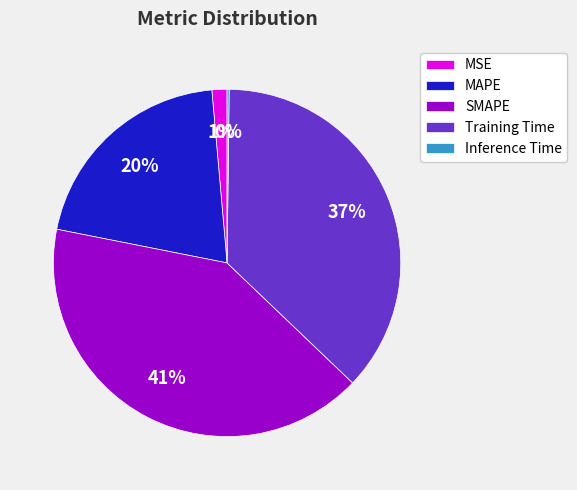

True or false: MAPE accounts for 33% of the total.

False